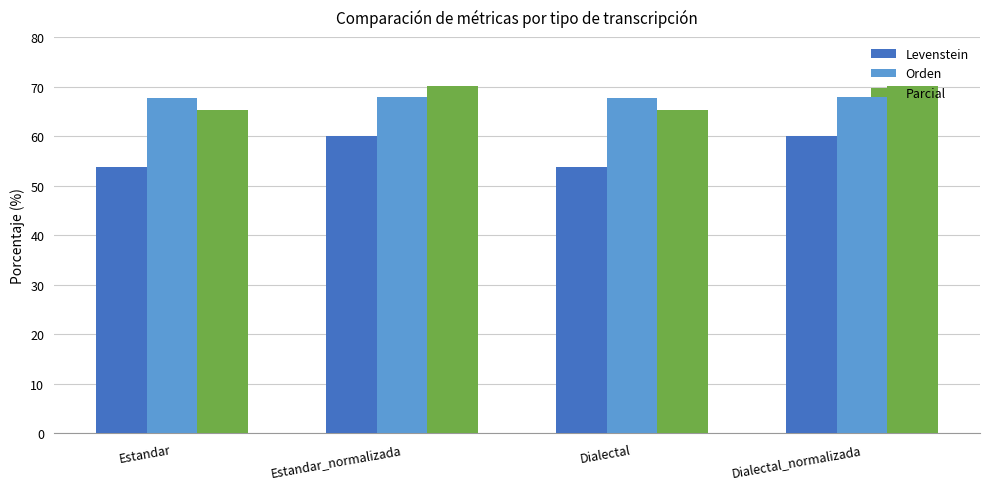

The value of Parcial at Estandar_normalizada is 70.2. True or false?

True